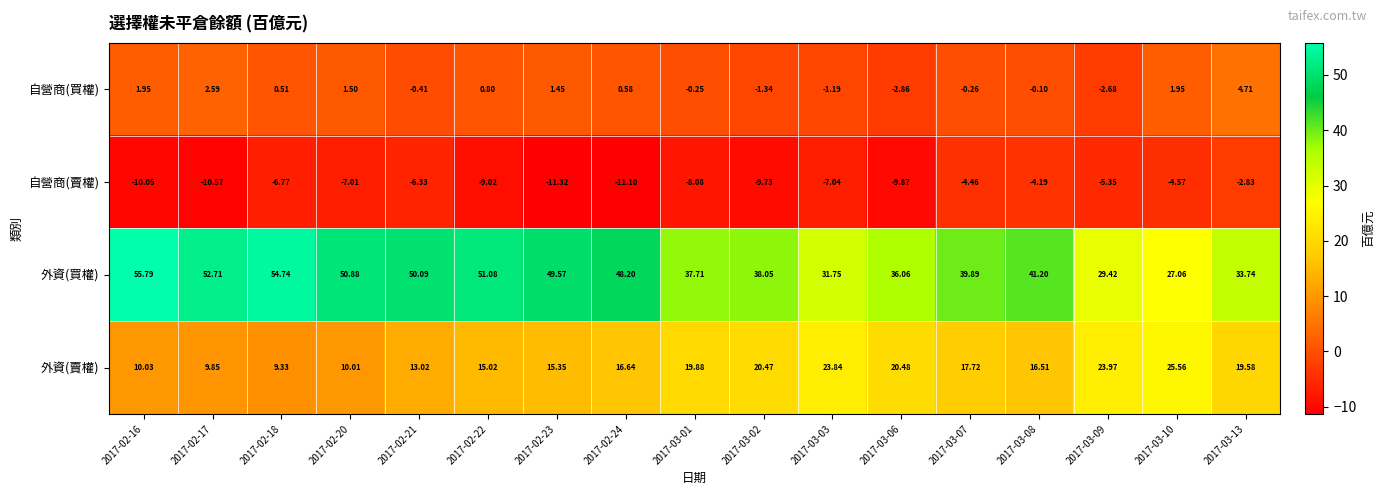

At which category does the chart reach its peak across all series?

2017-02-16